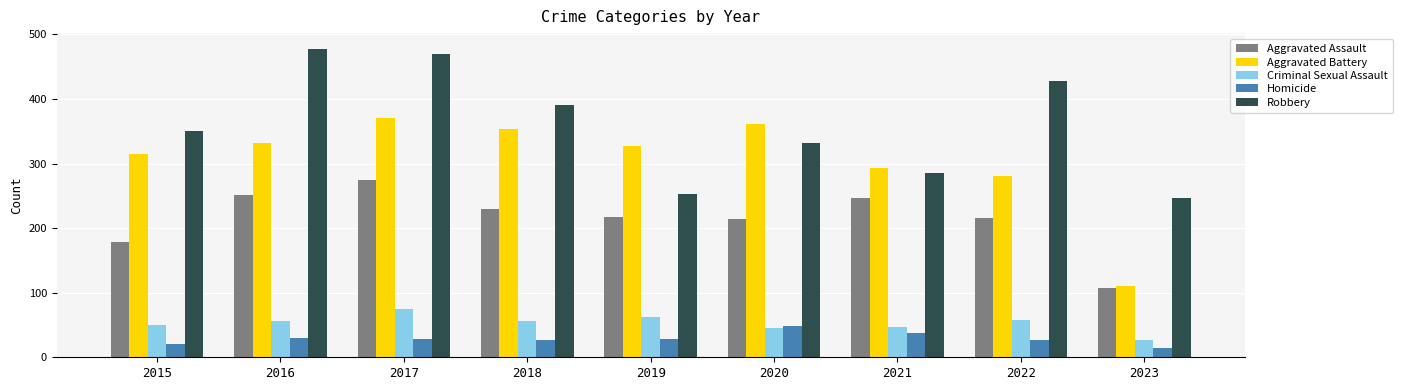

Which series has the largest total across all categories?

Robbery